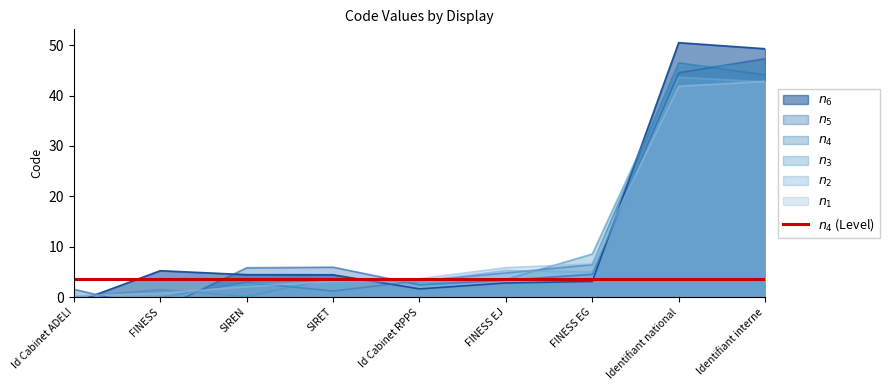

What is the minimum value shown in the chart?

0.2